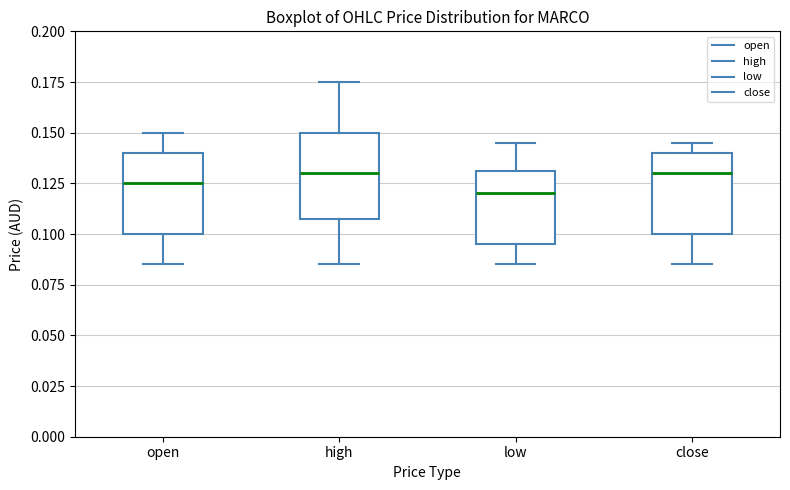

Reading left to right, transcribe this box plot: for each box, give where its median line is, the range the box spans, and where its two whiskers end, as read against the y-axis. The values are not printed on the chart, so give them approximately, as read against the axis.

open: median 0.125, box 0.100 to 0.140, whiskers 0.085 to 0.150
high: median 0.130, box 0.110 to 0.150, whiskers 0.085 to 0.175
low: median 0.120, box 0.095 to 0.130, whiskers 0.085 to 0.145
close: median 0.130, box 0.100 to 0.140, whiskers 0.085 to 0.145